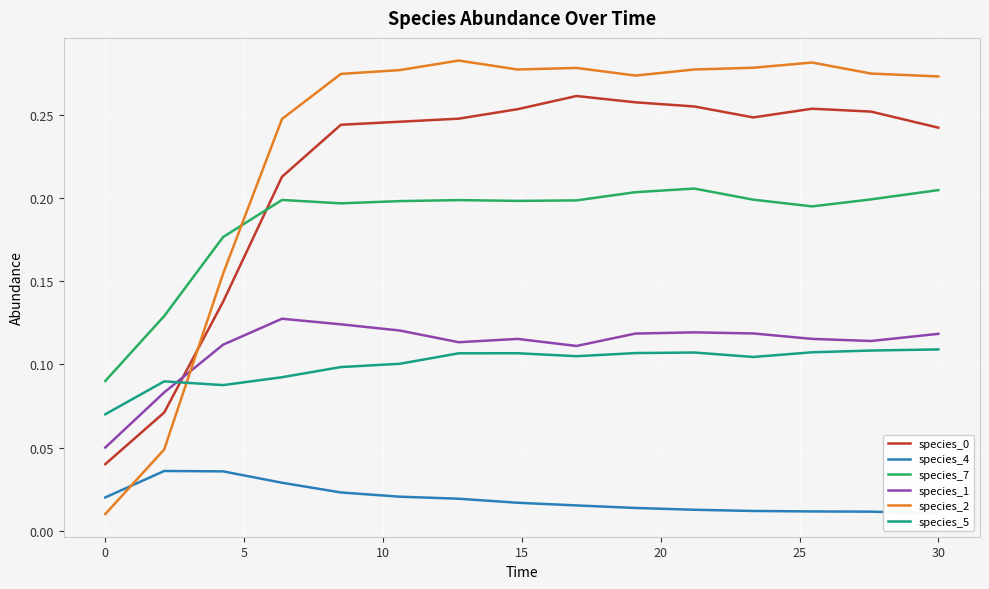

List the series in order of their peak value, lowest first.

species_4, species_5, species_1, species_7, species_0, species_2